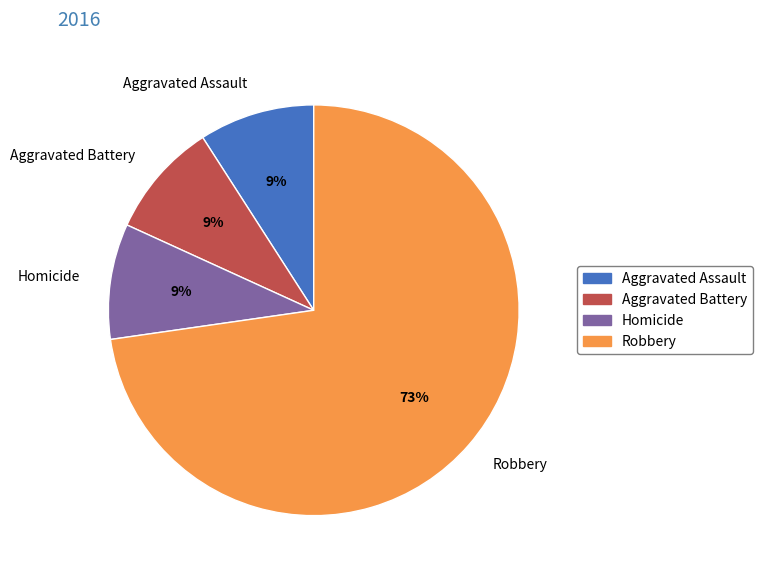

Which category has the biggest portion of the pie?

Robbery